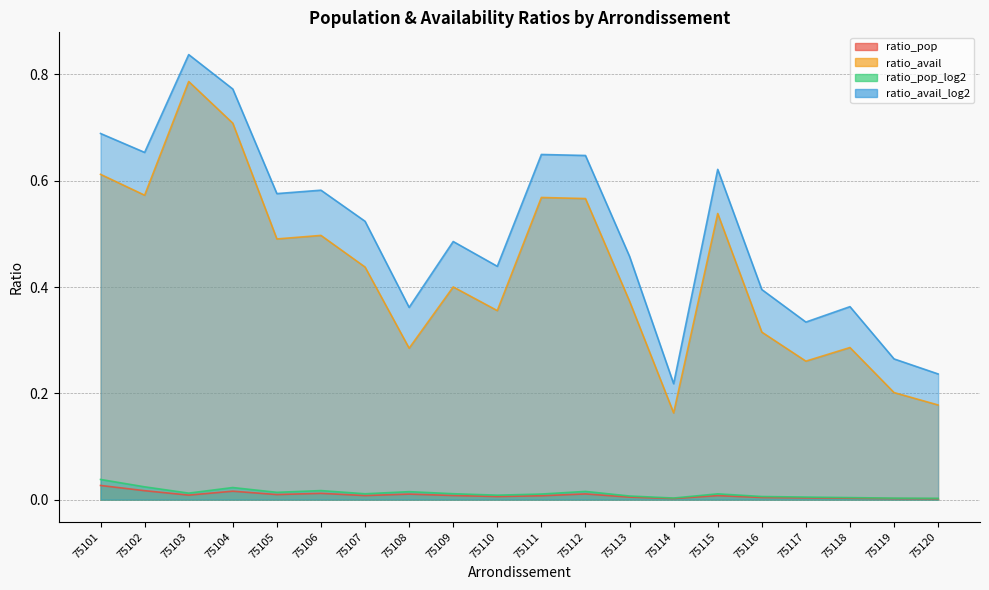

True or false: ratio_avail_log2 and ratio_pop_log2 cross at least once.

False